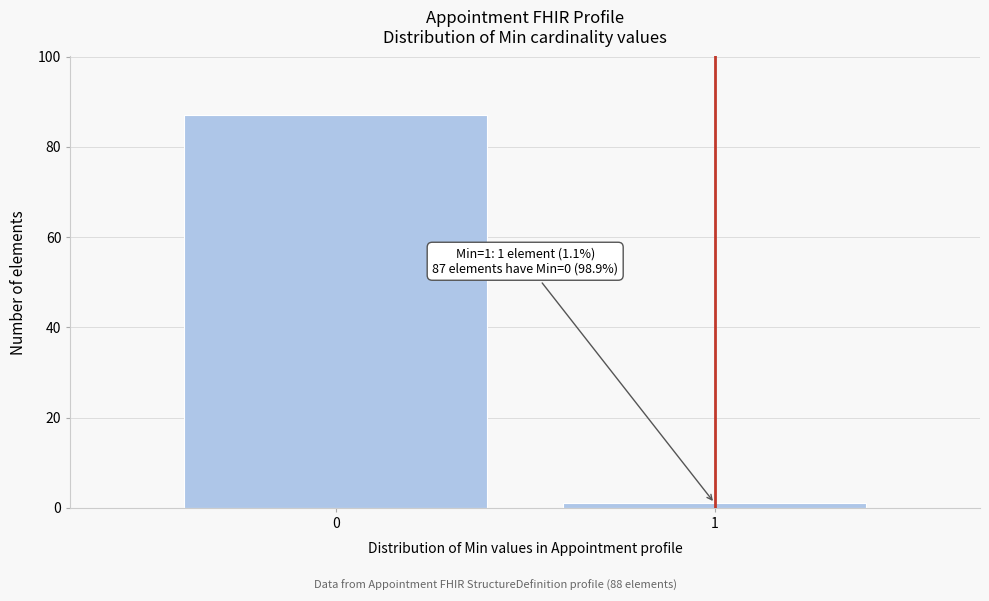

Reading left to right, what are all the values shown in this chart?

87	1